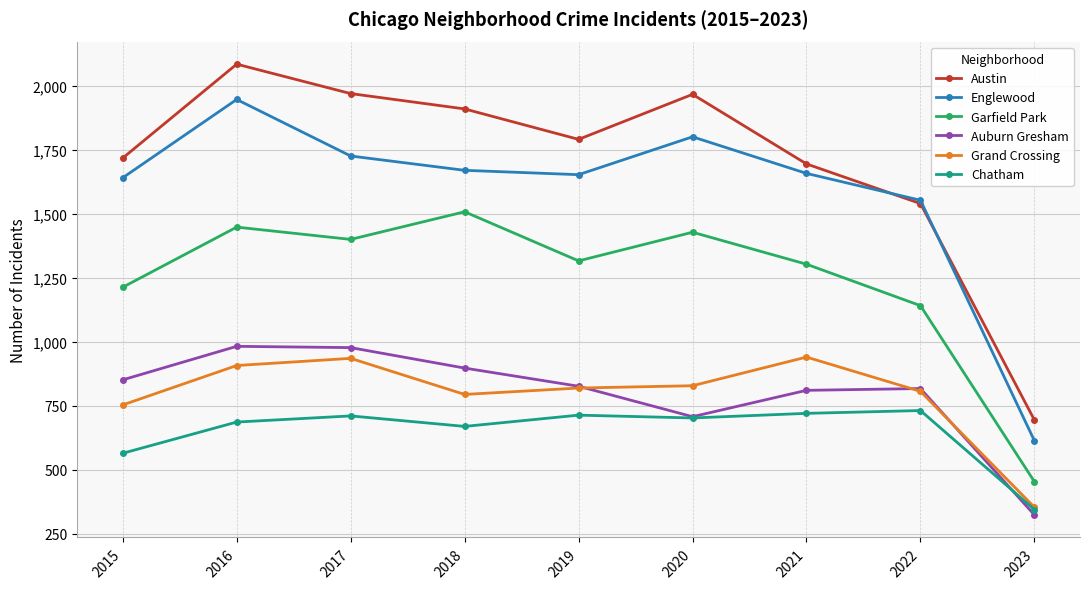

True or false: Austin and Garfield Park cross at least once.

False